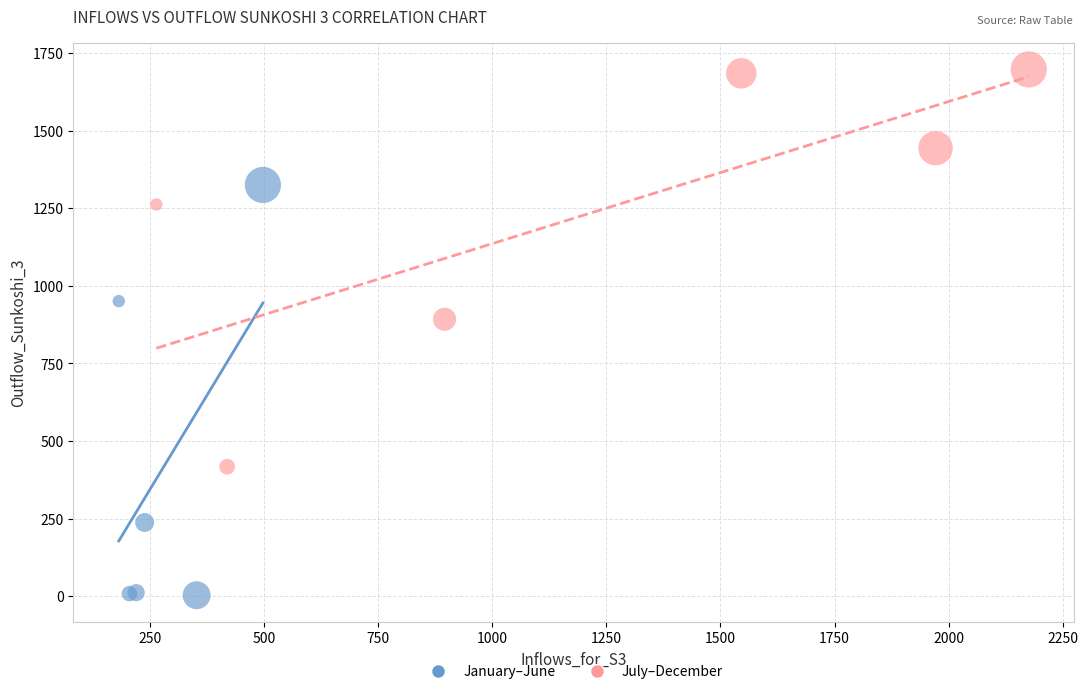

Which series reaches the maximum Y coordinate?

July–December